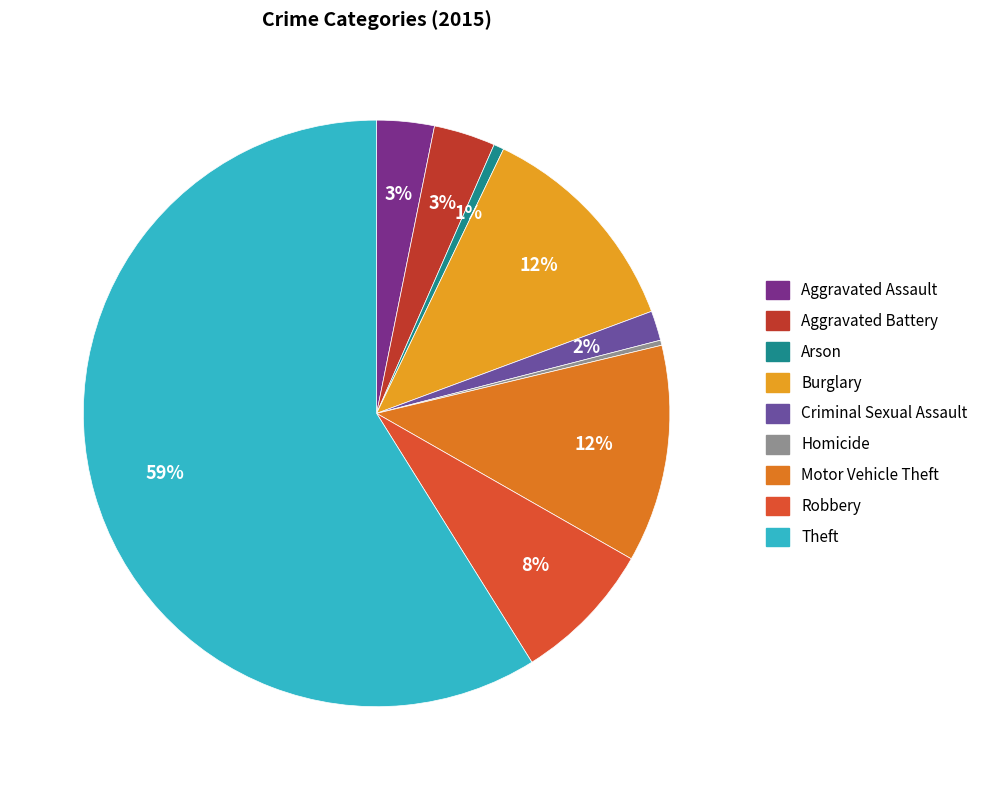

To the nearest percent, what is the difference between the Motor Vehicle Theft and Theft slice percentages?

47%